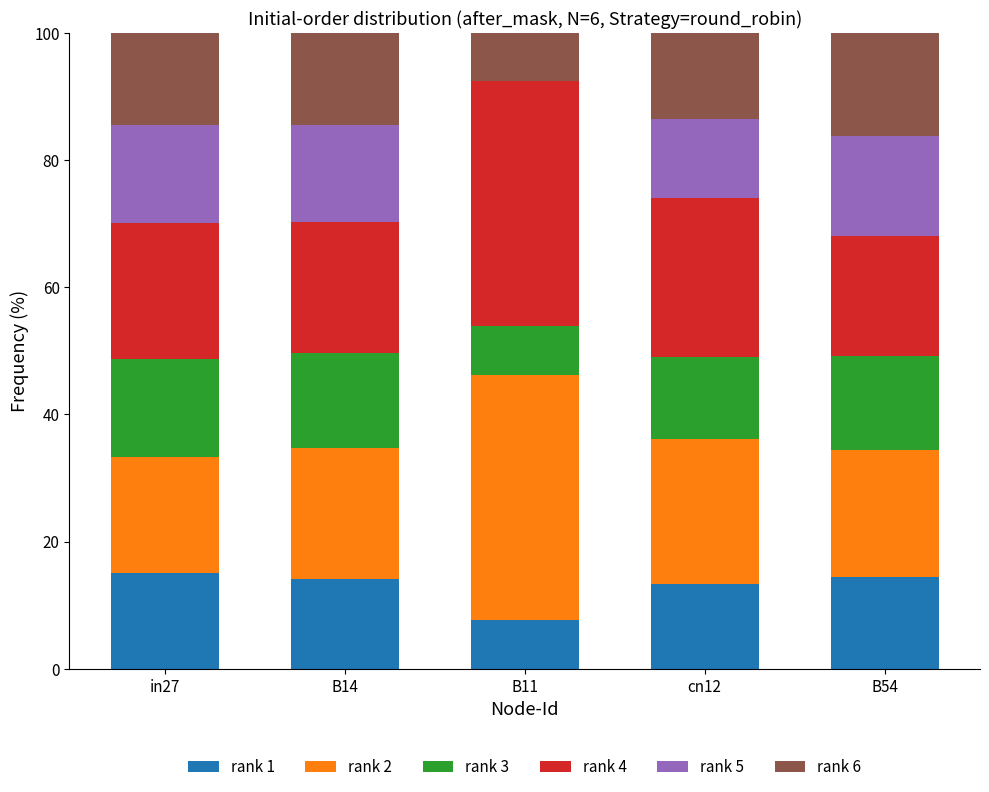

What is the sum of all rank 1 values?

64.7